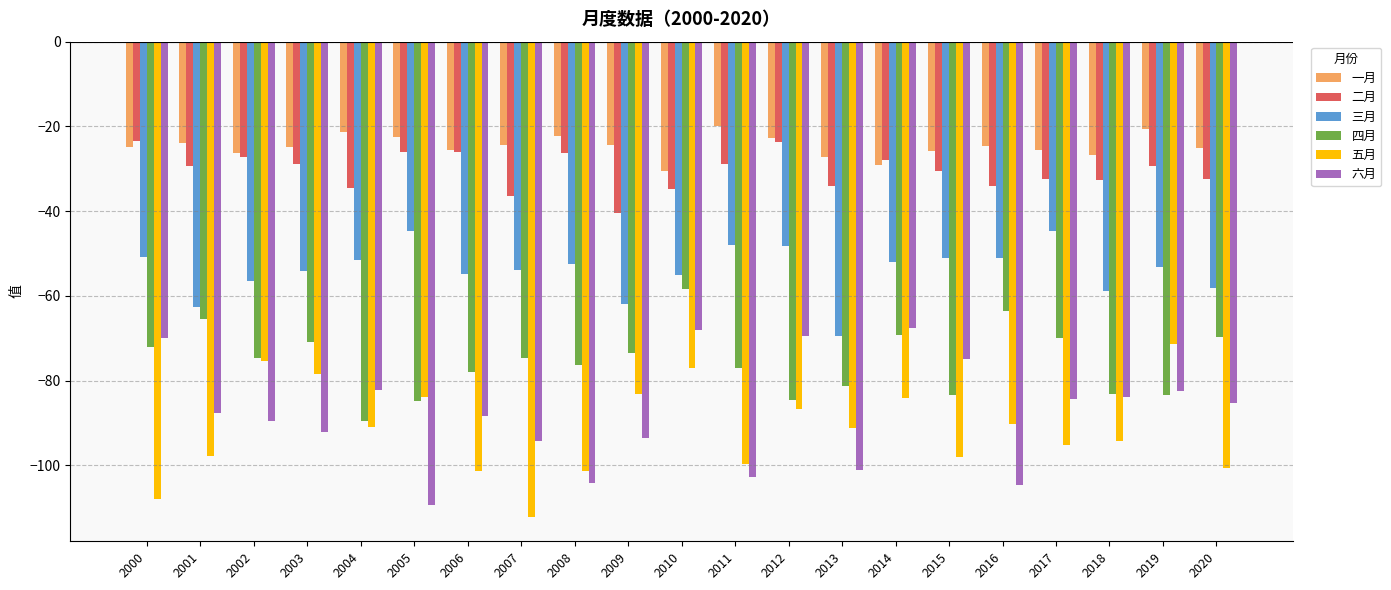

True or false: 五月 has a value of -37.1 at 2000.

False